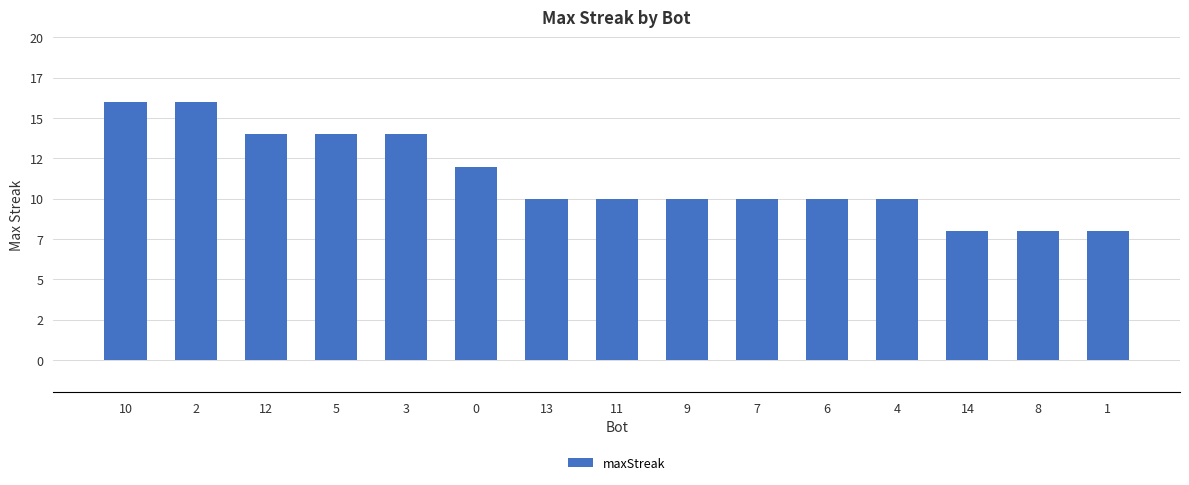

Is it true that the value at 10 is 25?

False